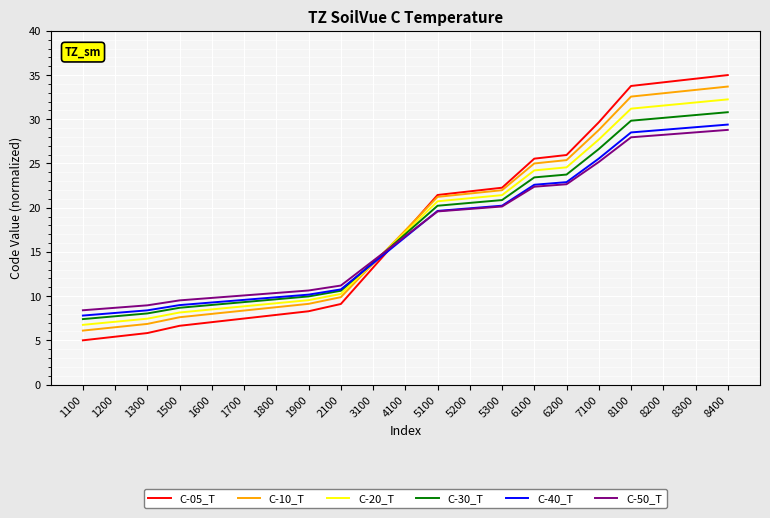

How many intersections are there between C-20_T and C-40_T?

1